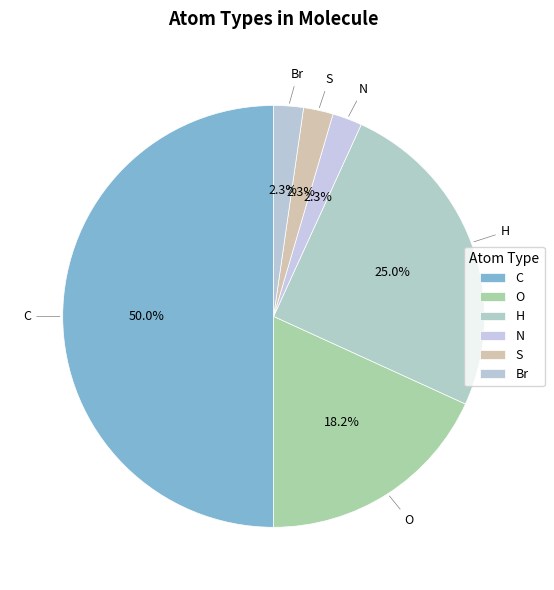

Does N represent more than half of the total?

No